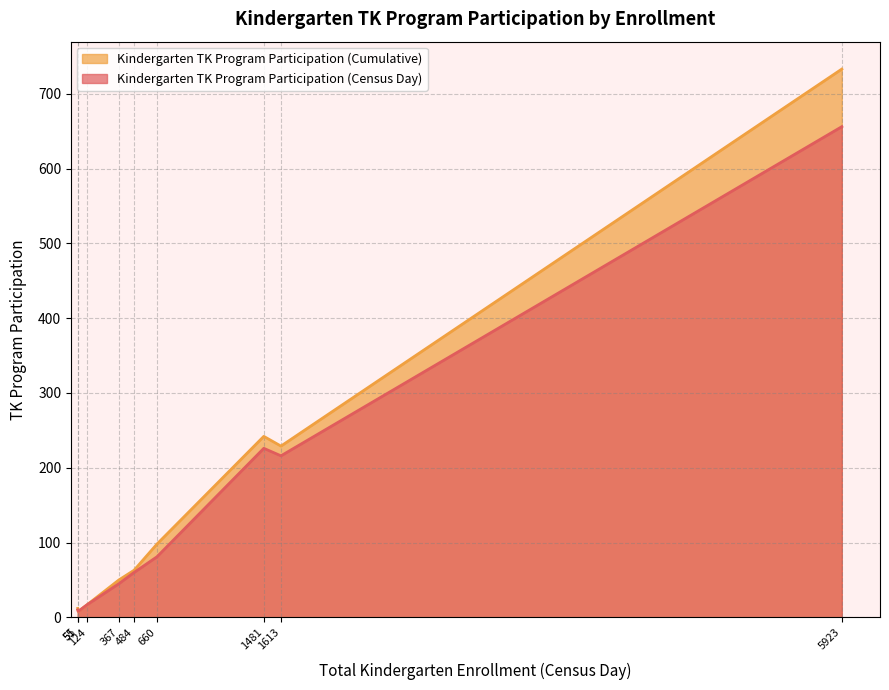

Rank the series by their average value, from lowest to highest.

Kindergarten TK Program Participation (Census Day), Kindergarten TK Program Participation (Cumulative)